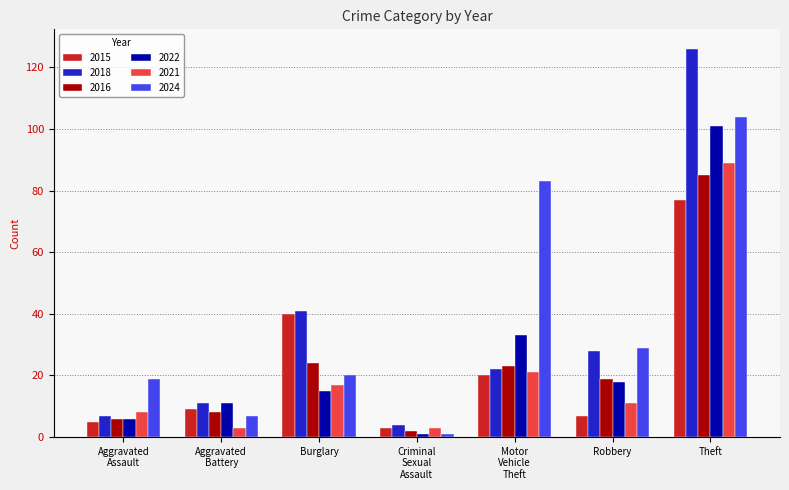

At which category is the sum across all series the highest?

Theft